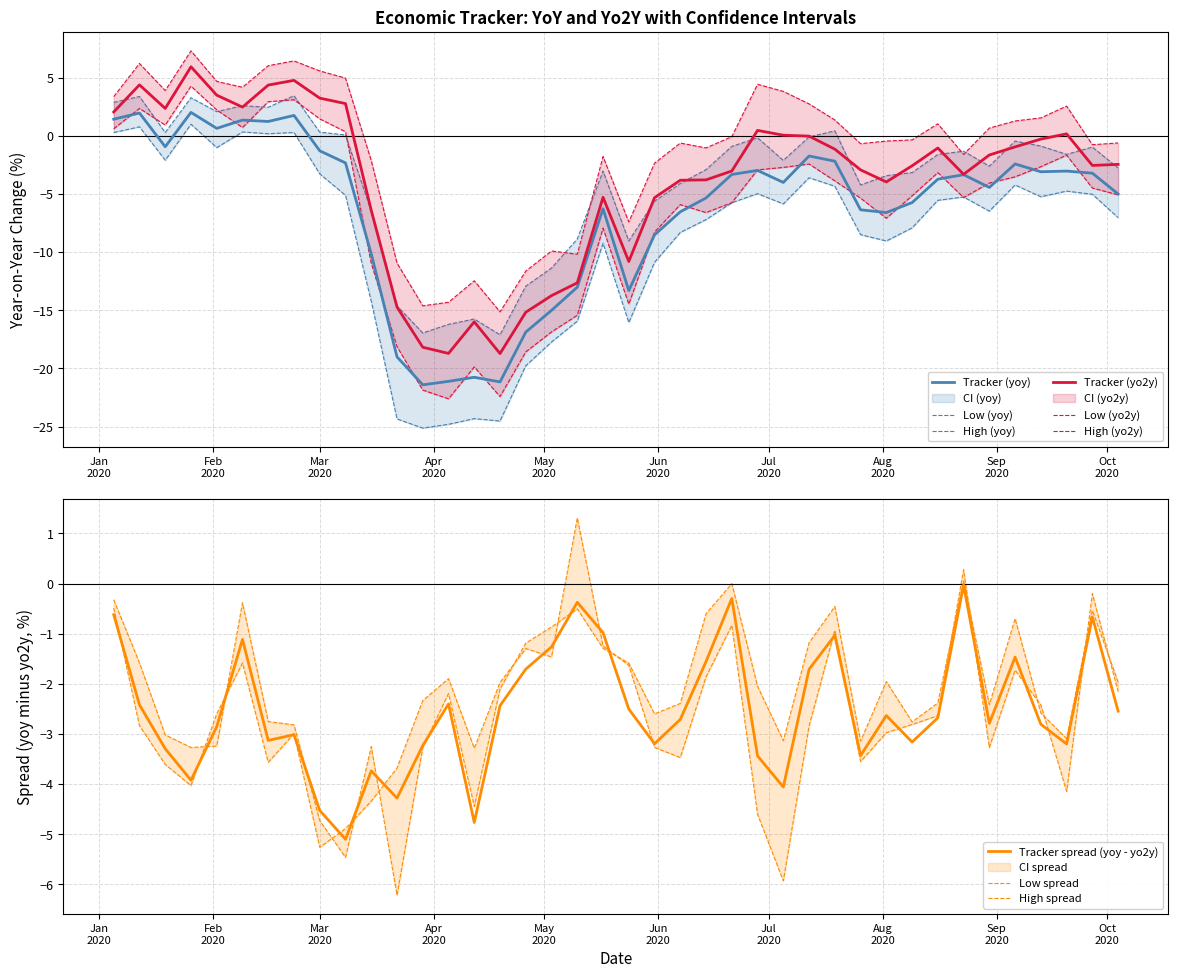

True or false: High (yo2y) and Tracker (yoy) intersect in this chart.

False